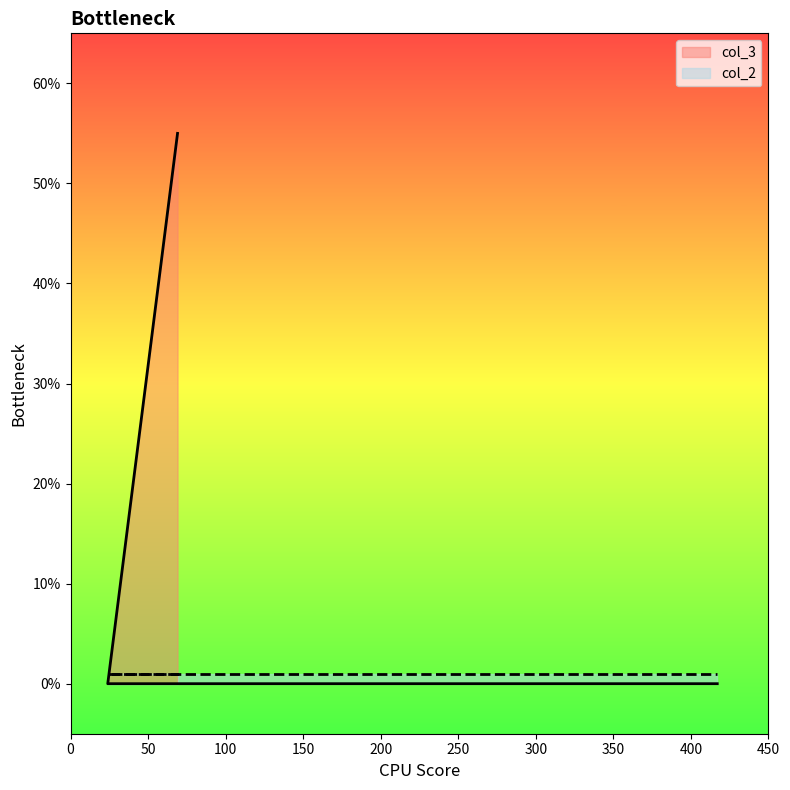

List the labels in order of value, largest first.

69, 24, 104, 417